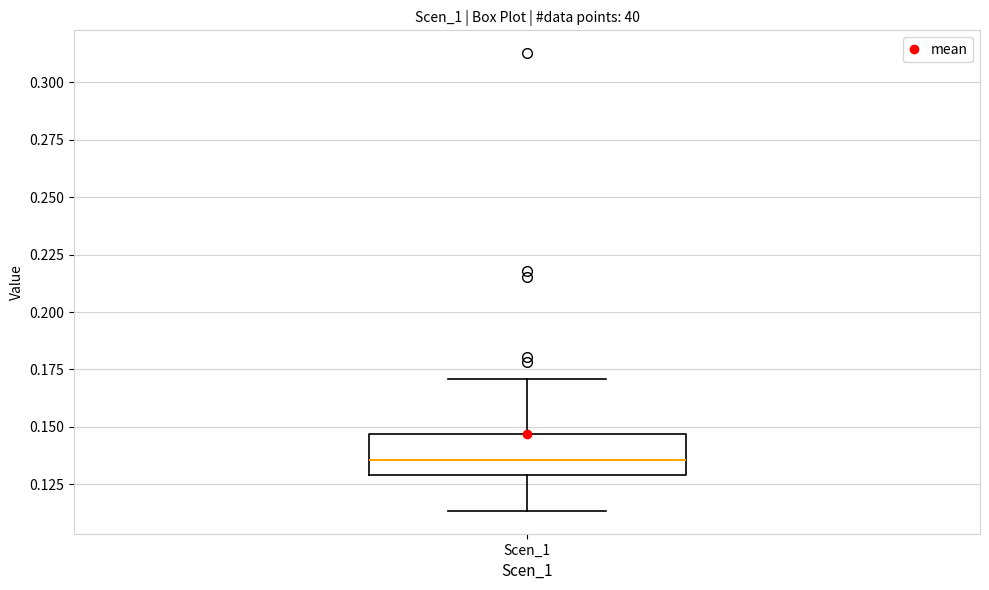

Where does the upper whisker of the box for Scen_1 end on the y-axis? The values are not printed on the chart, so give them approximately, as read against the axis.

0.170